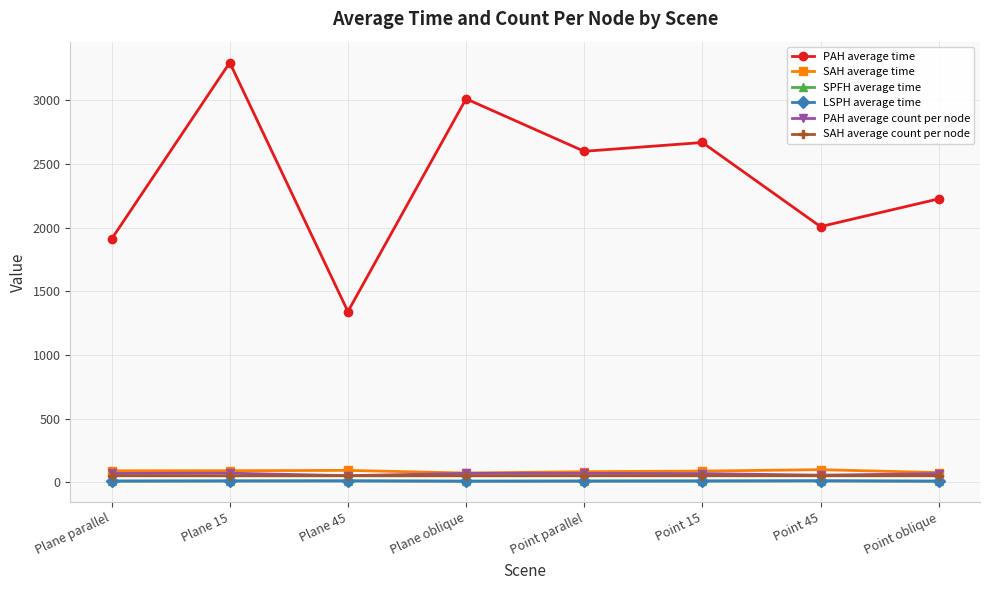

At which category is the sum across all series the highest?

Plane 15